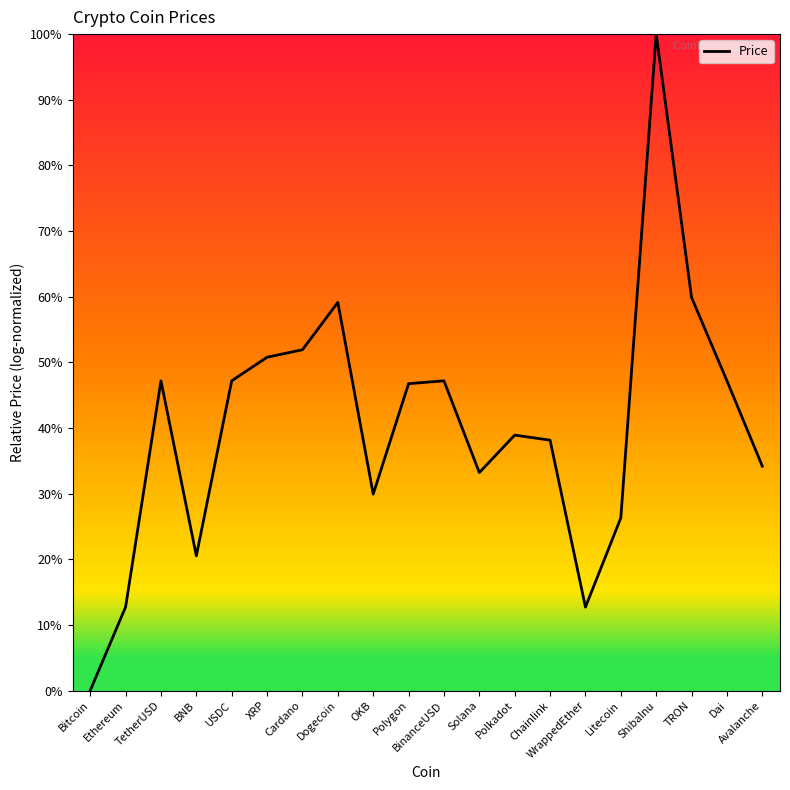

What position from the left is WrappedEther?

15